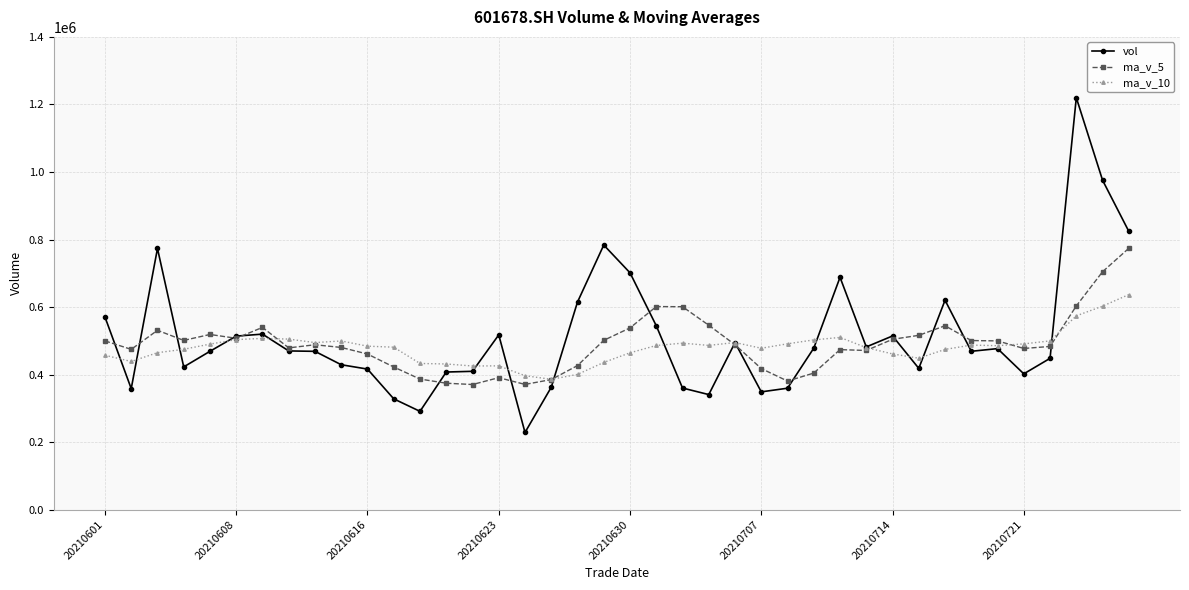

Which series has the largest range (max minus min)?

vol